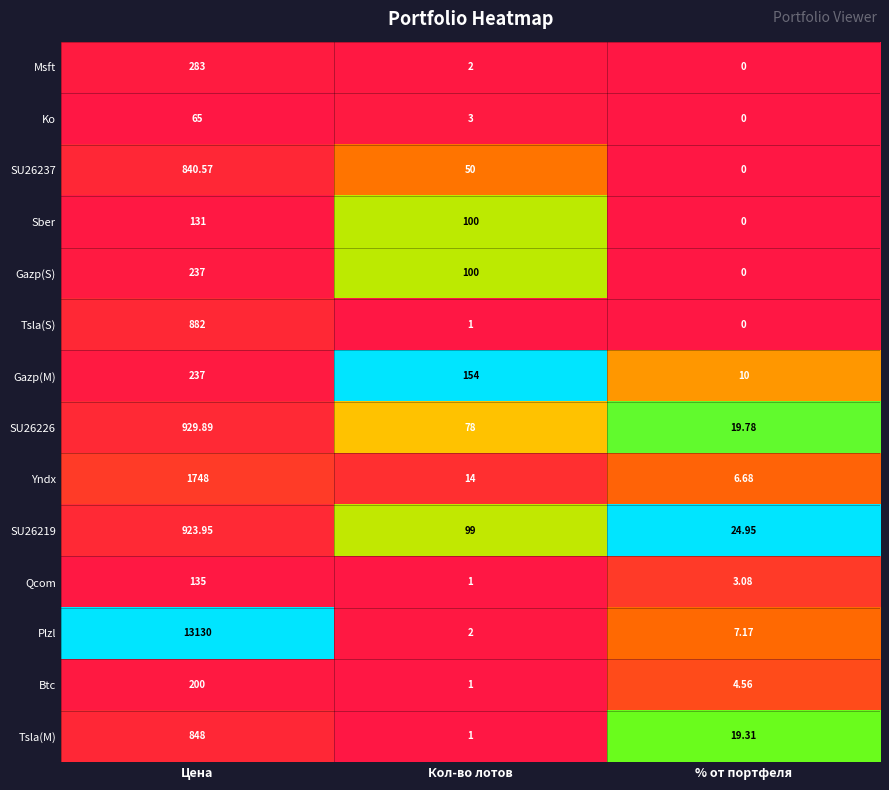

Which category has the highest value across all series?

Цена